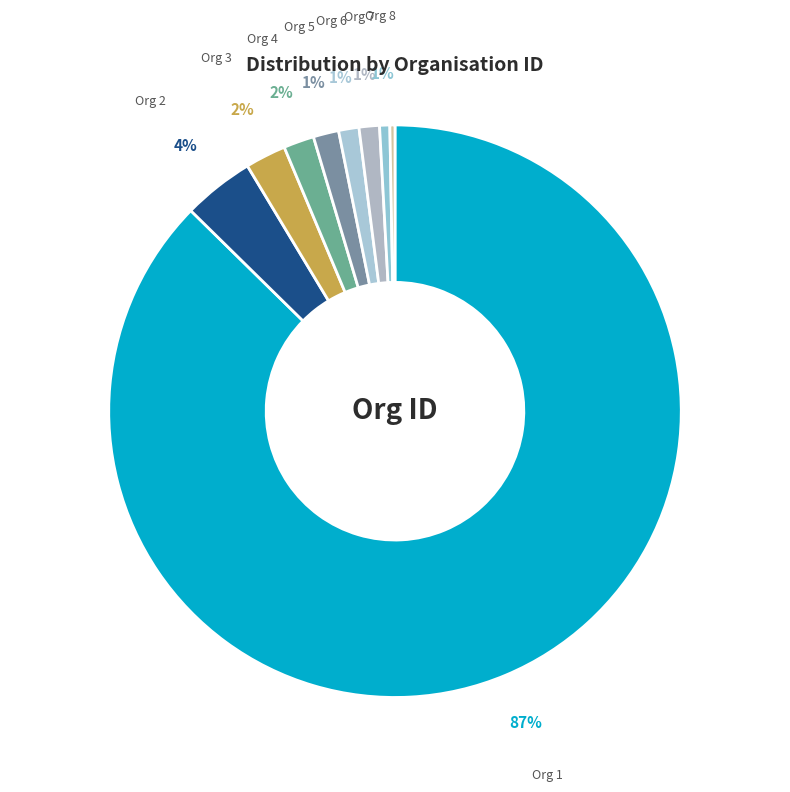

To the nearest percent, what is the difference between the largest and smallest slice percentages?

87%